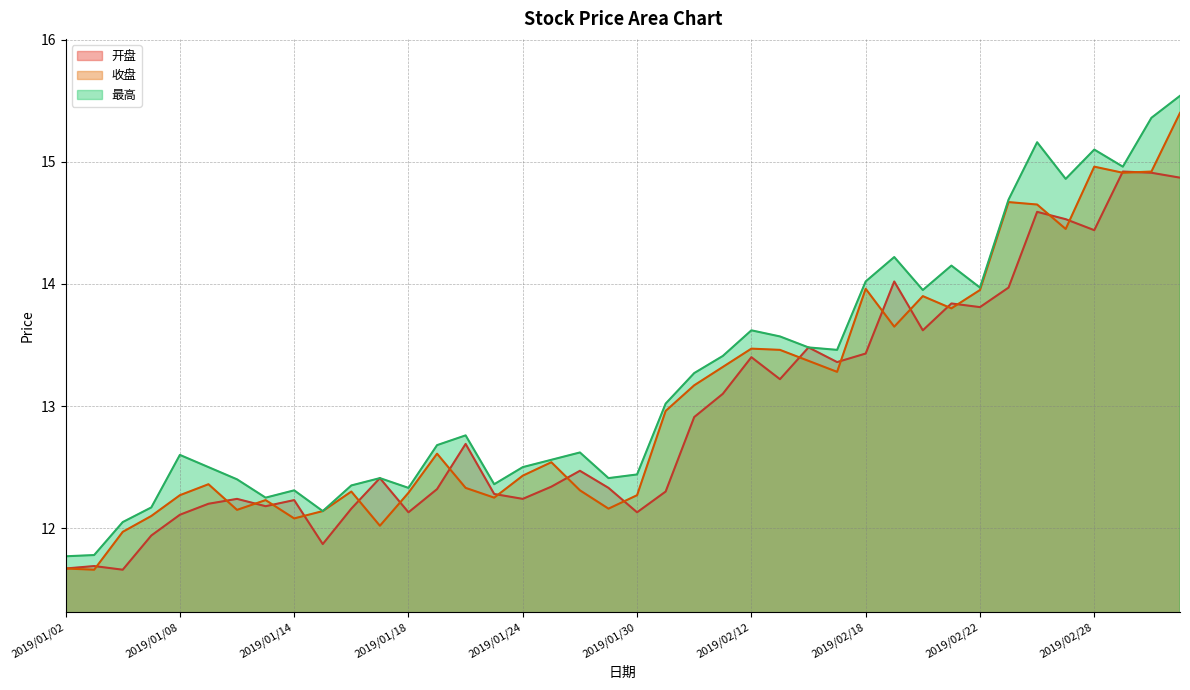

Is it true that 收盘 equals 14.4 at 2019/02/27?

True